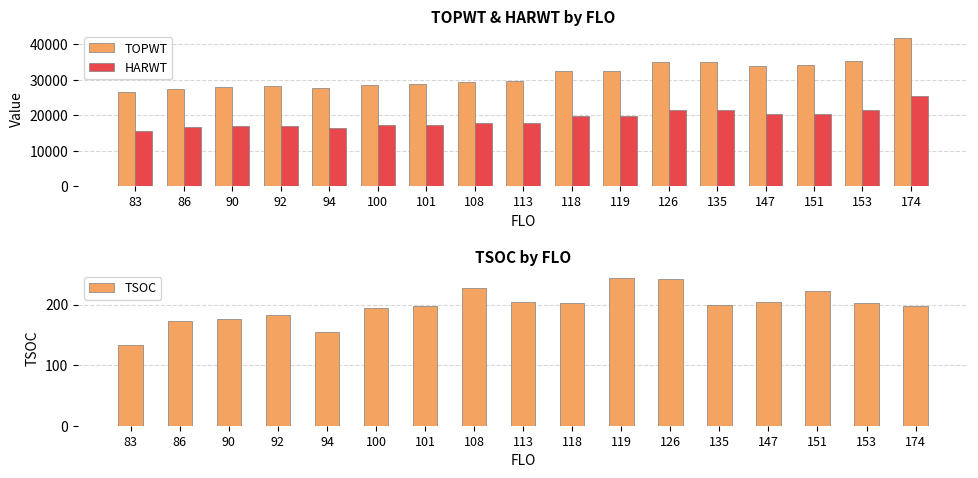

At which label does HARWT first exceed 17955?

118